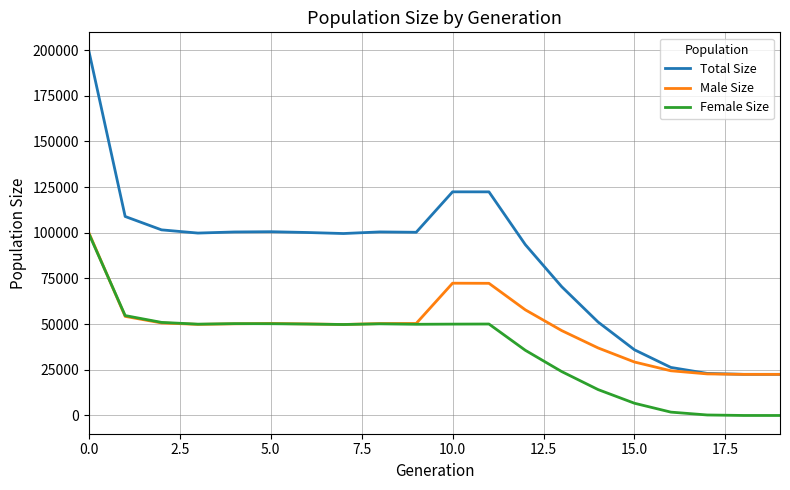

Does the chart display data point markers on the line(s)?

No